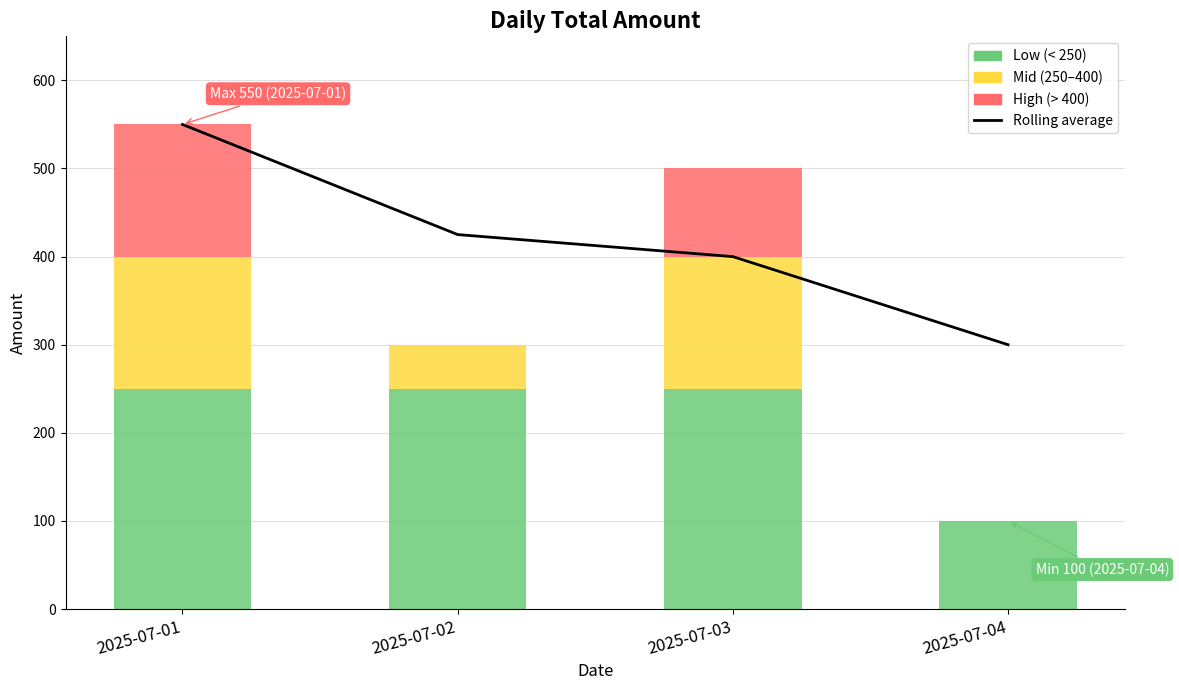

What is the difference between the maximum and minimum values?

250